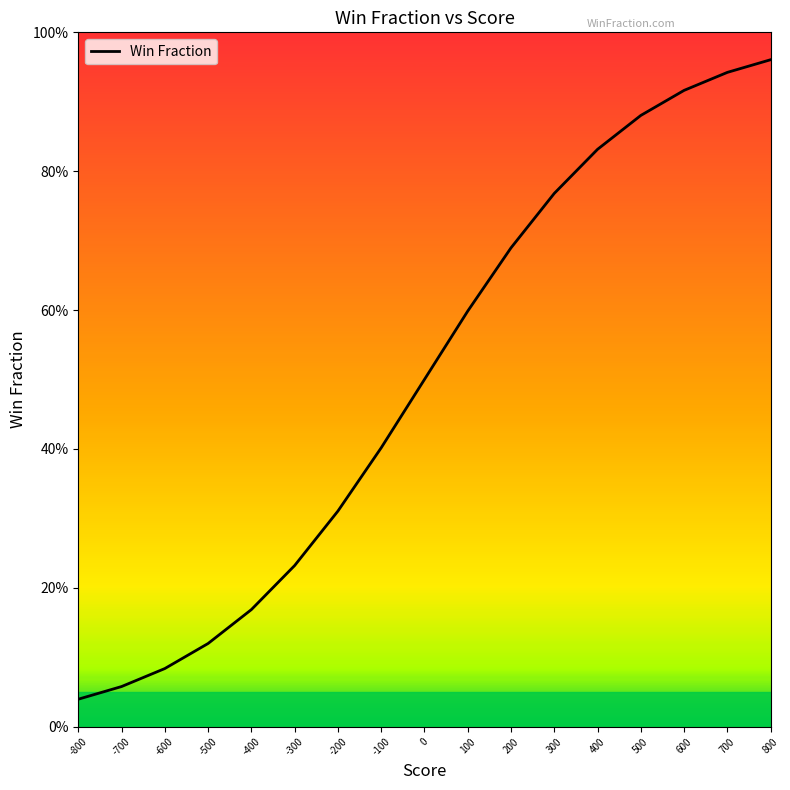

What is the average value?

0.5